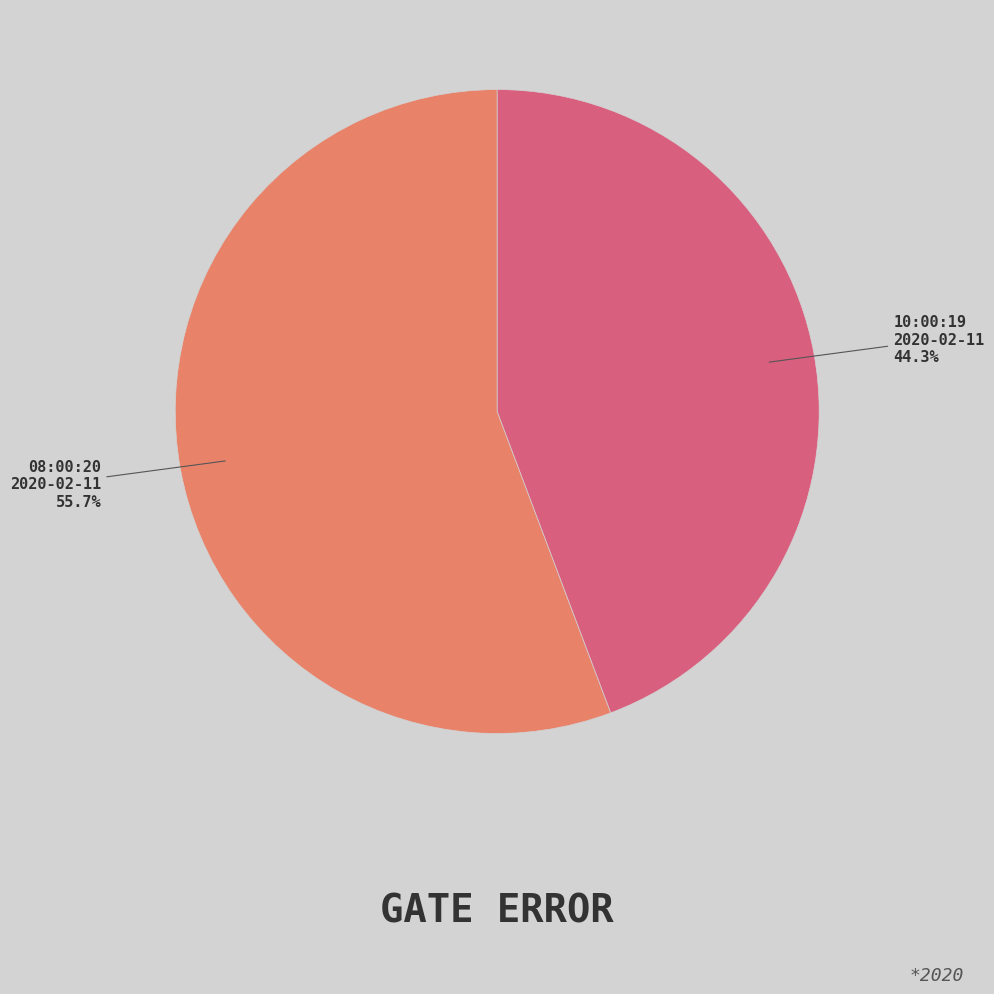

Is there any slice that represents more than half of the pie?

Yes